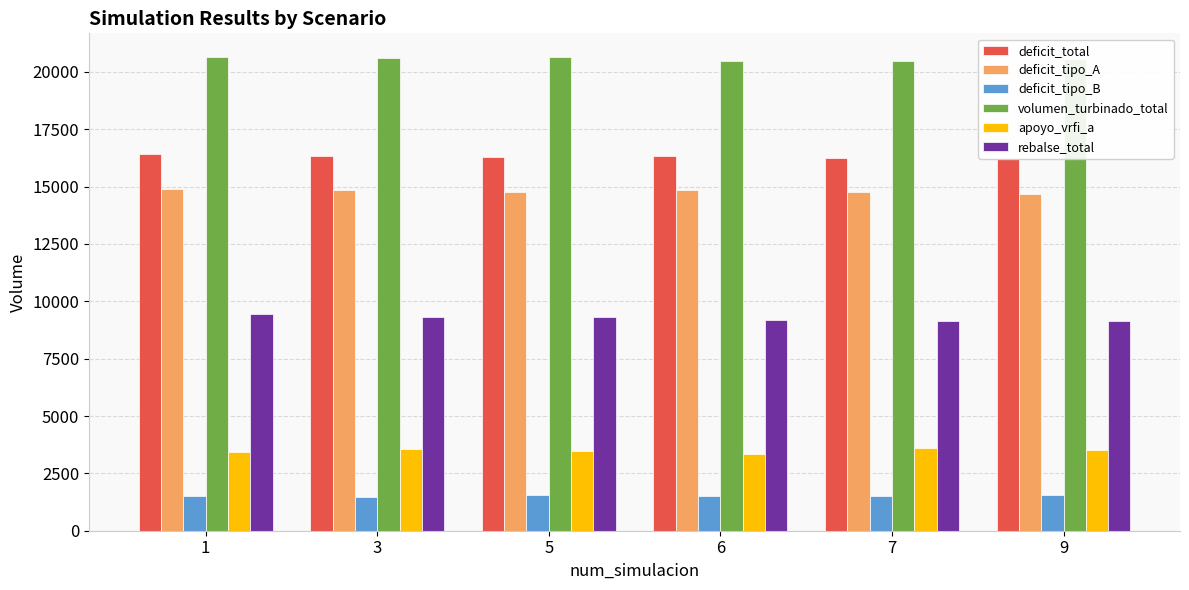

At which label does rebalse_total first exceed 9329?

1